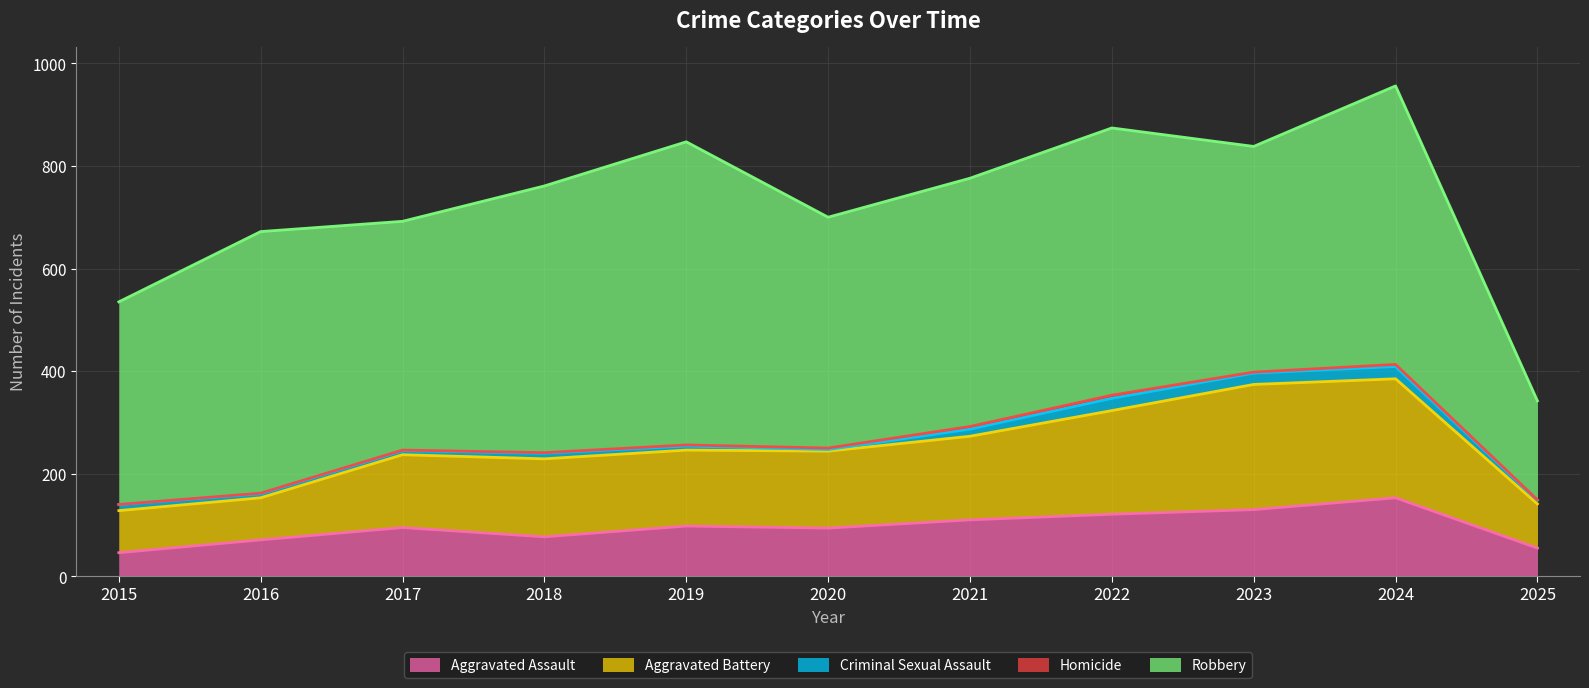

Is the value of Aggravated Battery at 2016 greater than the value of Aggravated Assault at 2022?

No